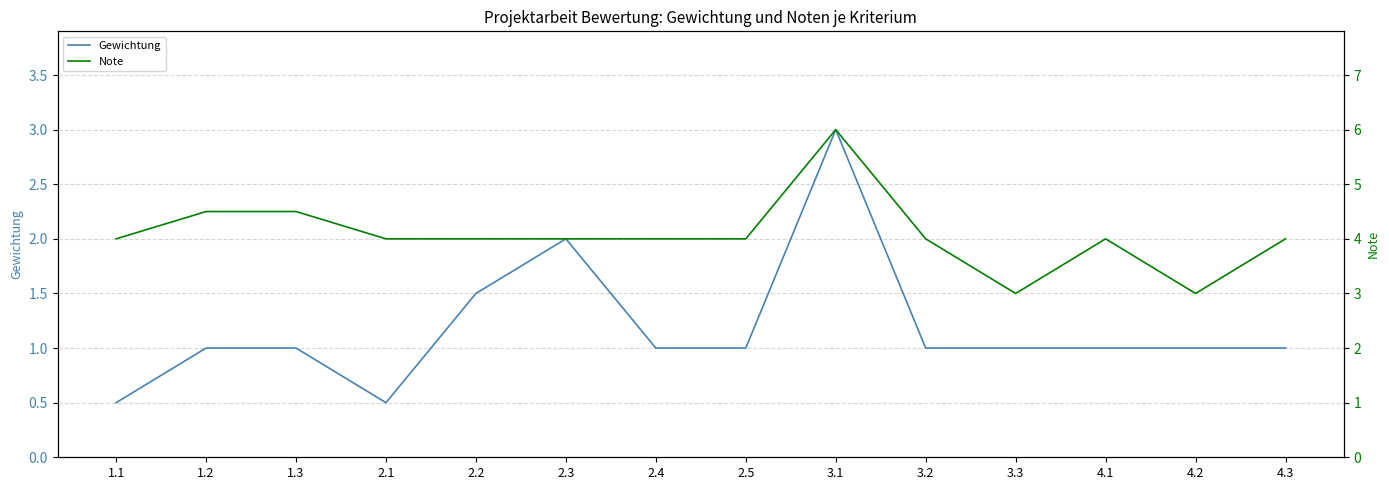

In Note, how many points are lower than both neighbors (excluding endpoints)?

2